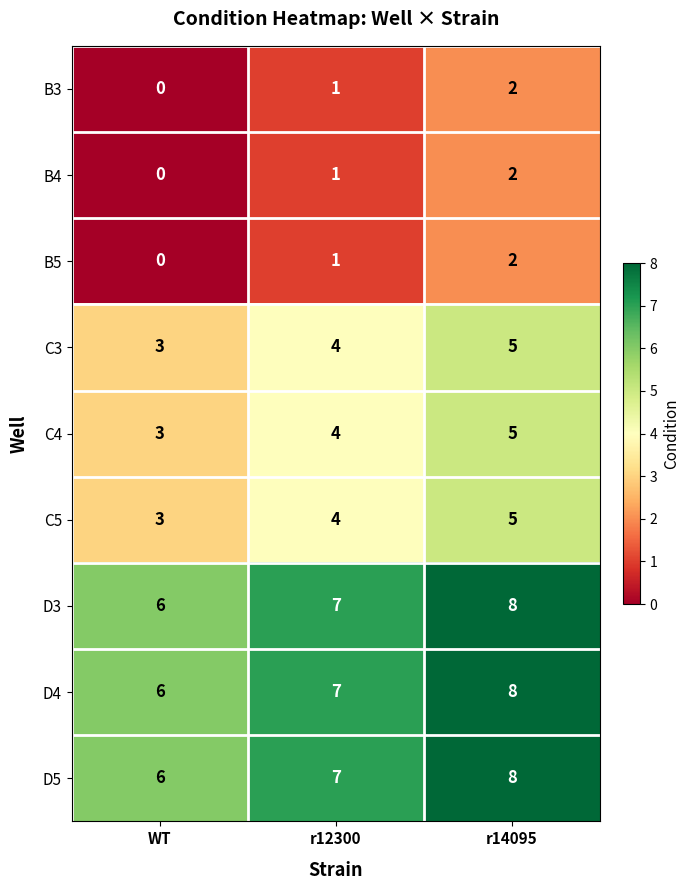

Is it true that C4 equals 5 at r12300?

False